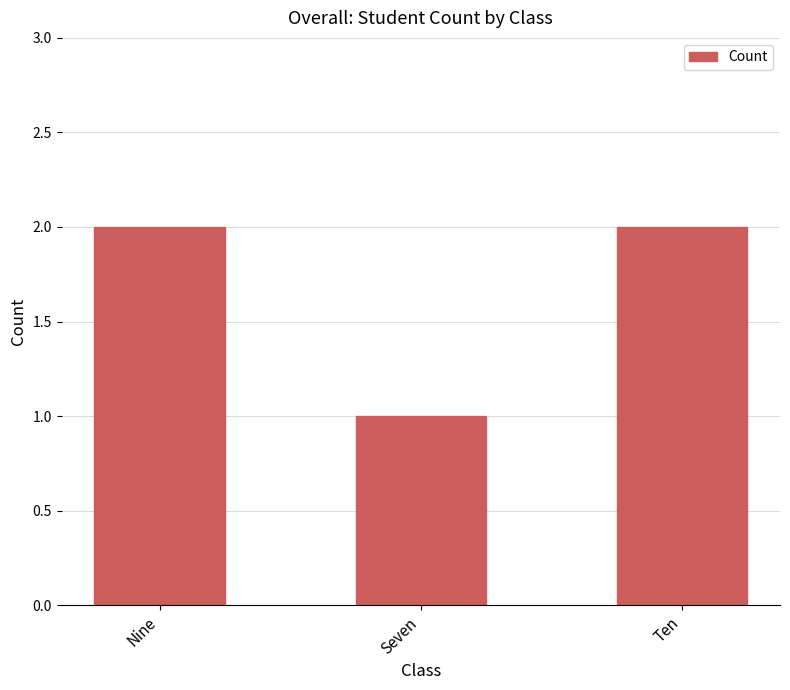

What is the greatest value displayed?

2